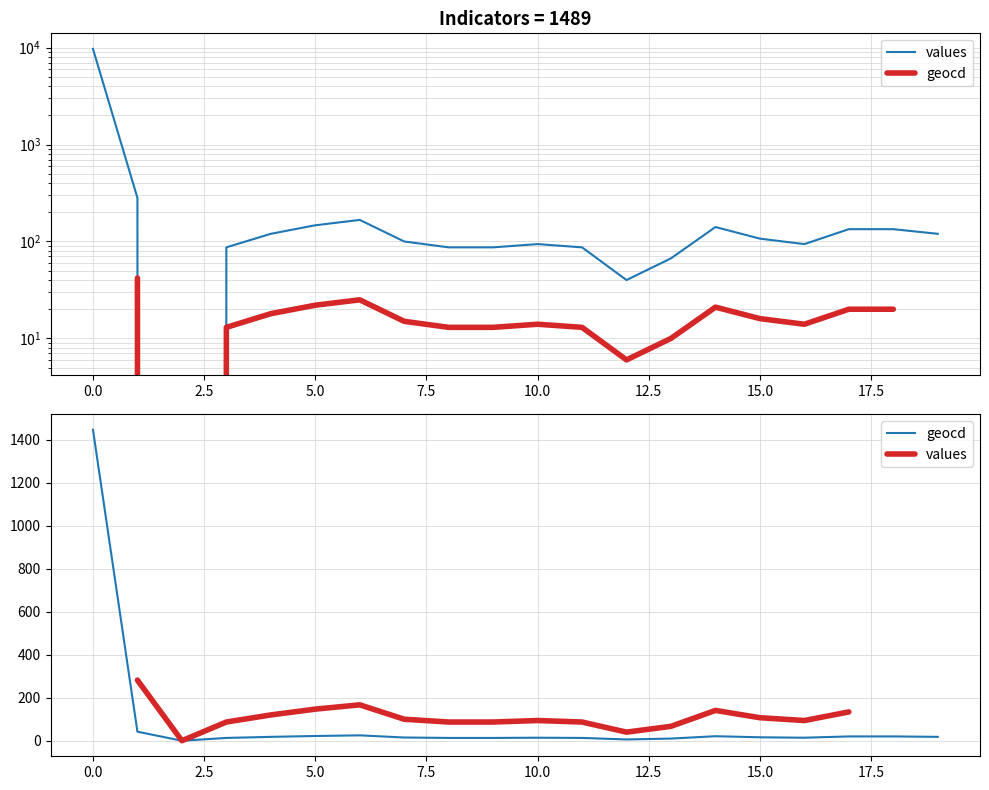

True or false: geocd and values intersect in this chart.

False